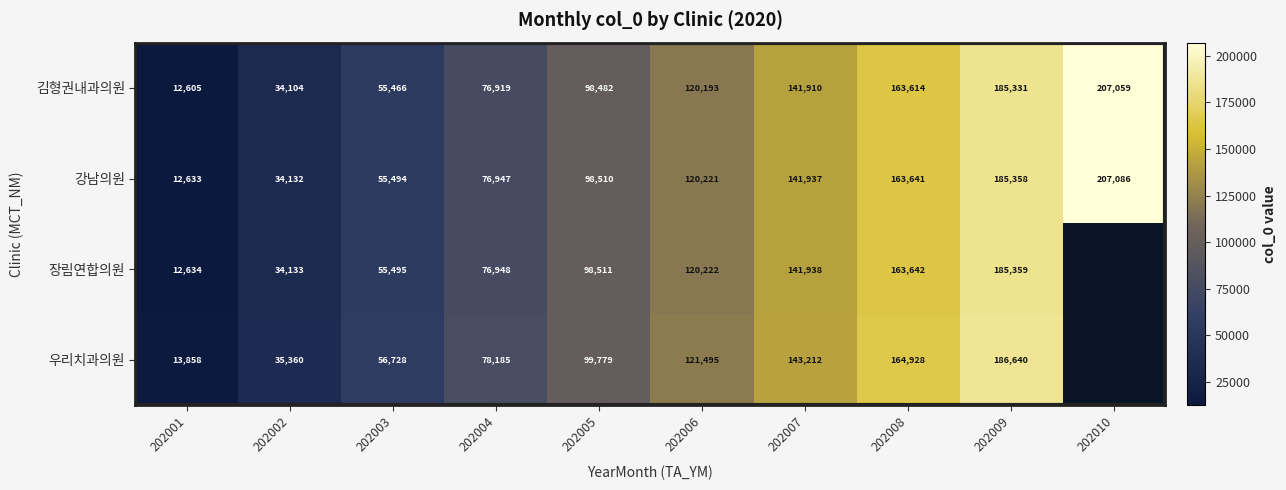

At which label is 강남의원 closest to 109859?

202006